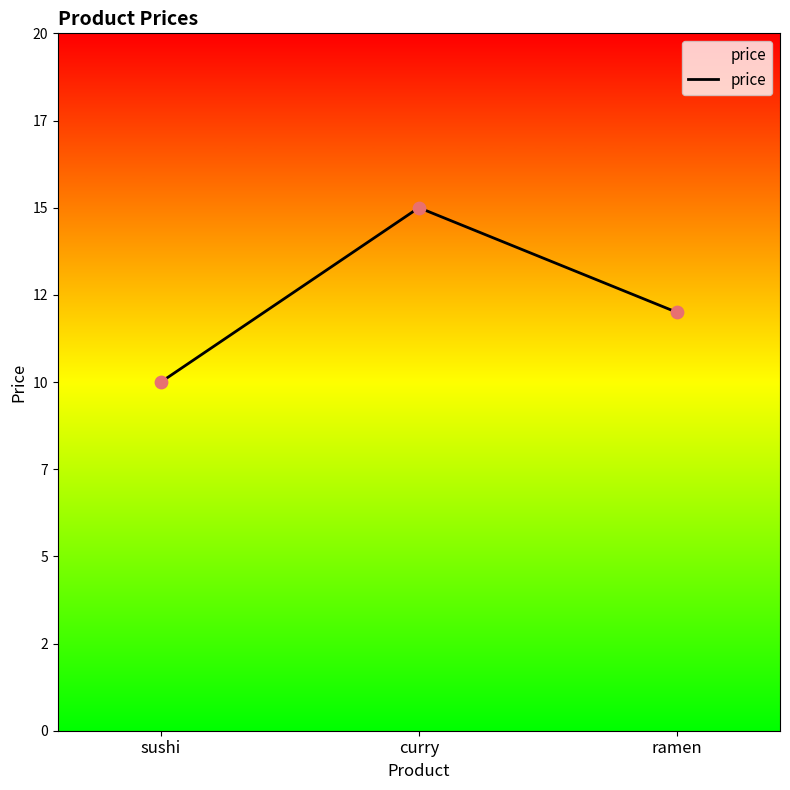

Between sushi and curry, which is larger?

curry